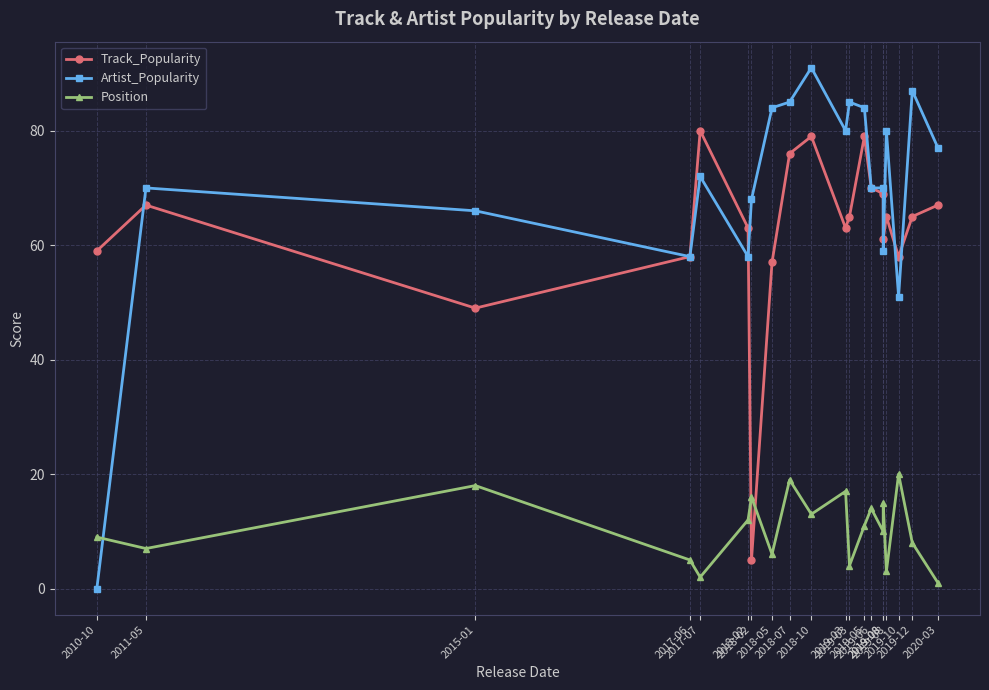

What is the approximate value of Position at 2018-07?

19